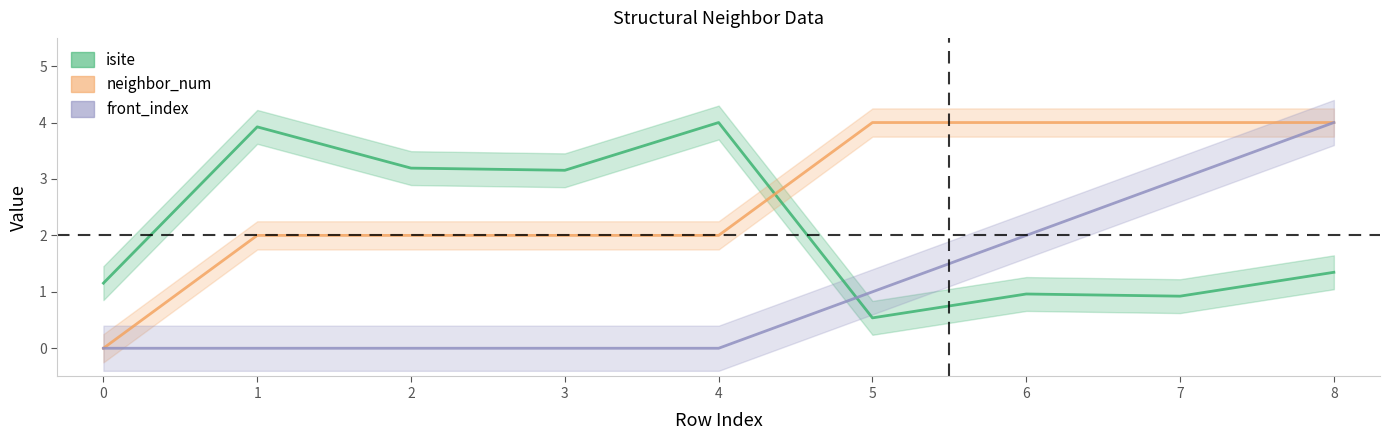

List the labels in order of isite value, smallest first.

5, 7, 6, 0, 8, 3, 2, 1, 4